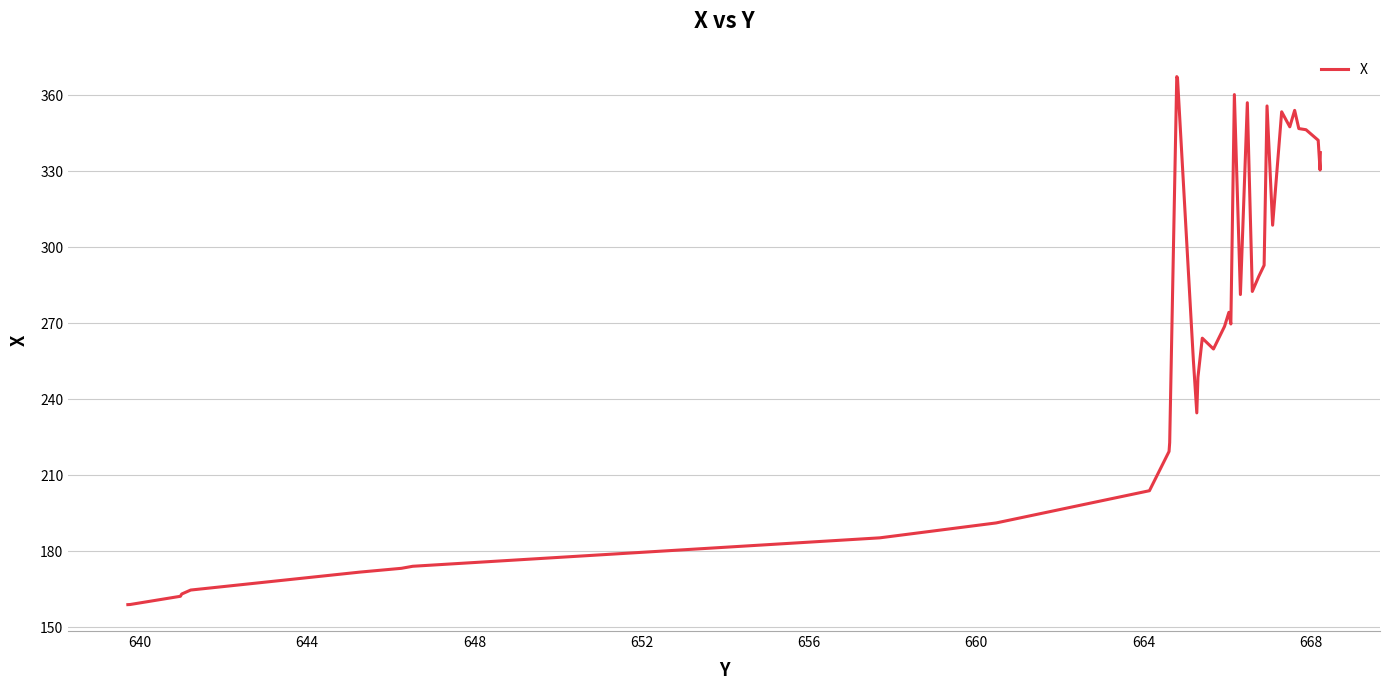

Count the number of values greater than 274.

20